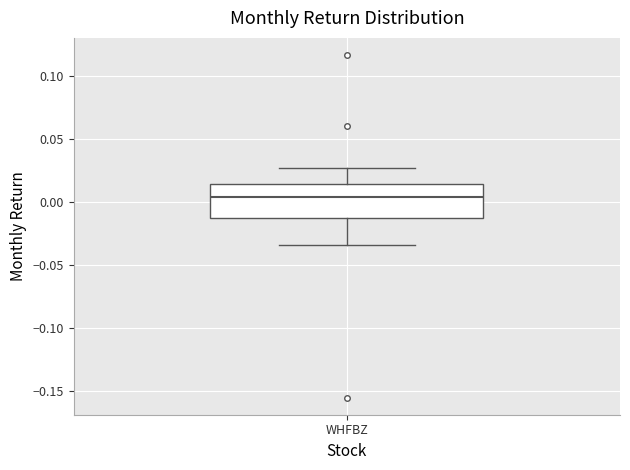

Transcribe this box plot: give where the median line is, the range the box spans, and where the two whiskers end, as read against the y-axis. The values are not printed on the chart, so give them approximately, as read against the axis.

median 0.005, box -0.015 to 0.015, whiskers -0.035 to 0.025